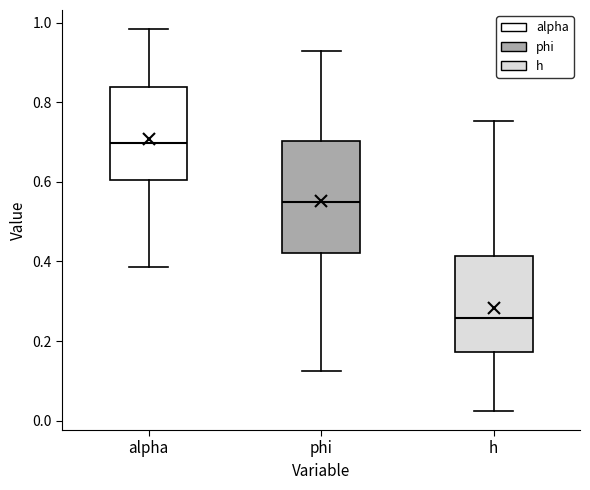

Where is the upper edge of the box for h on the y-axis? The values are not printed on the chart, so give them approximately, as read against the axis.

0.42